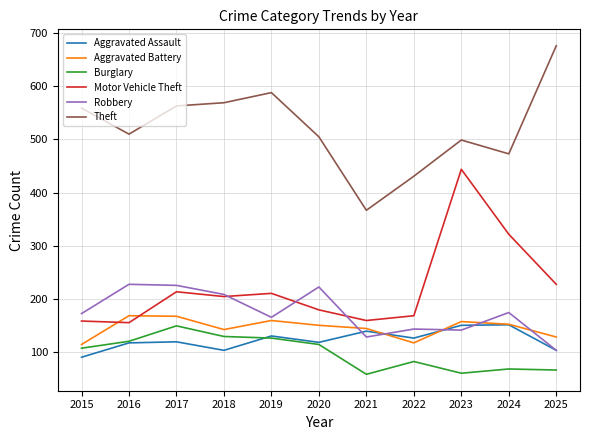

What are all the series names shown in the legend?

Aggravated Assault, Aggravated Battery, Burglary, Motor Vehicle Theft, Robbery, Theft